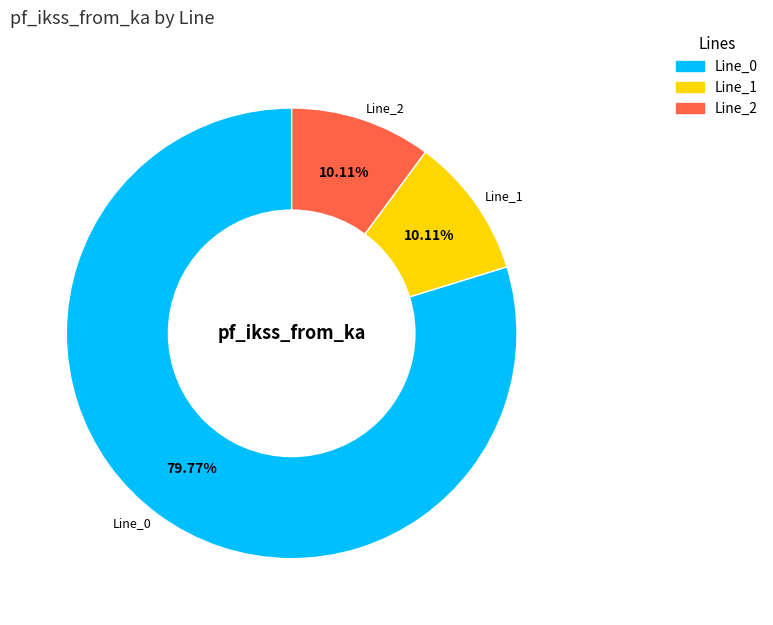

Is there a majority slice in this chart?

Yes